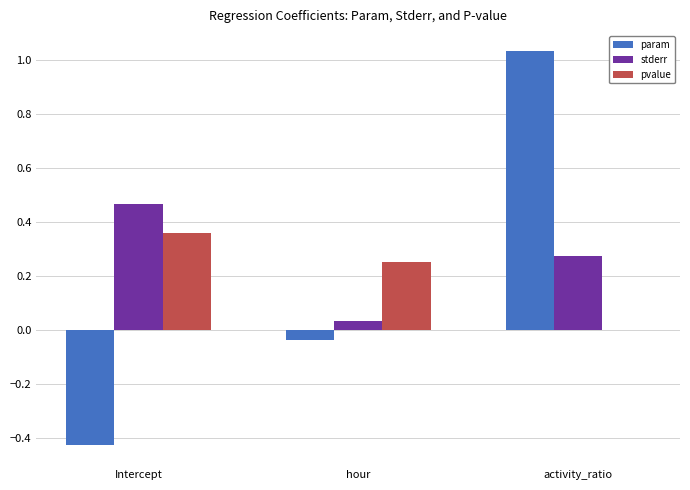

Is it true that stderr equals 0.7 at Intercept?

False